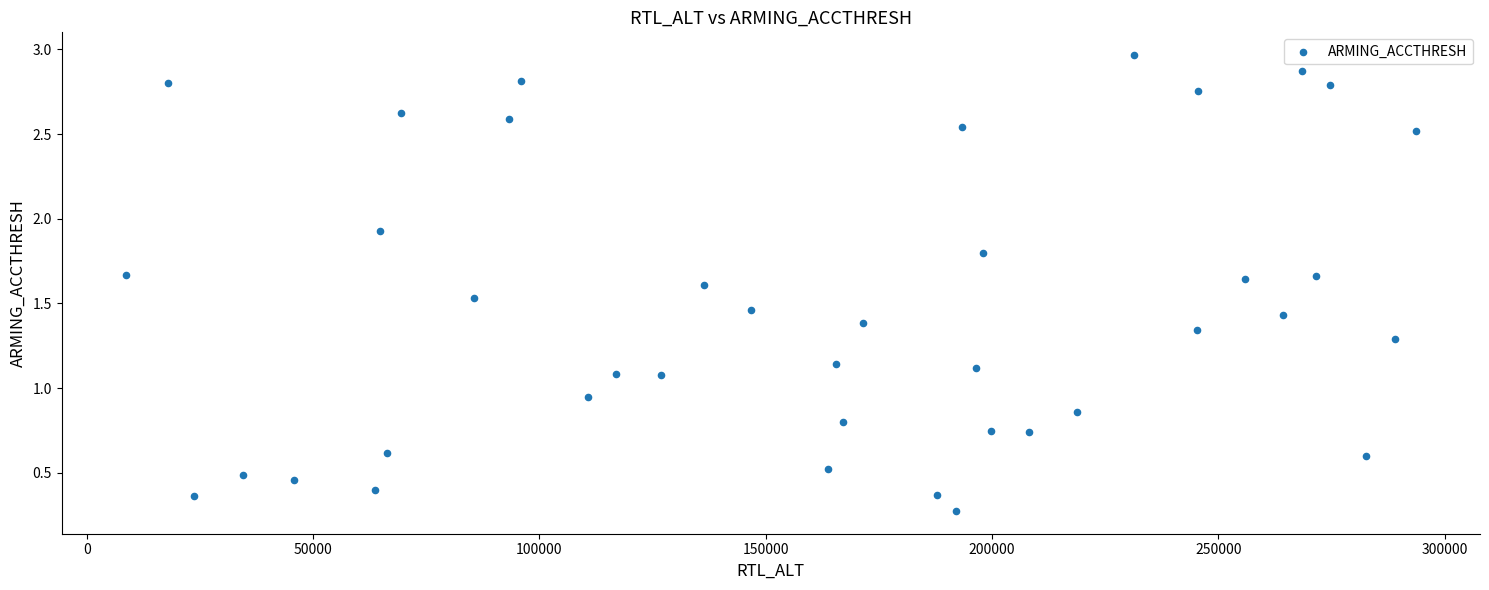

What is the range of Y values (max minus min)?

2.7